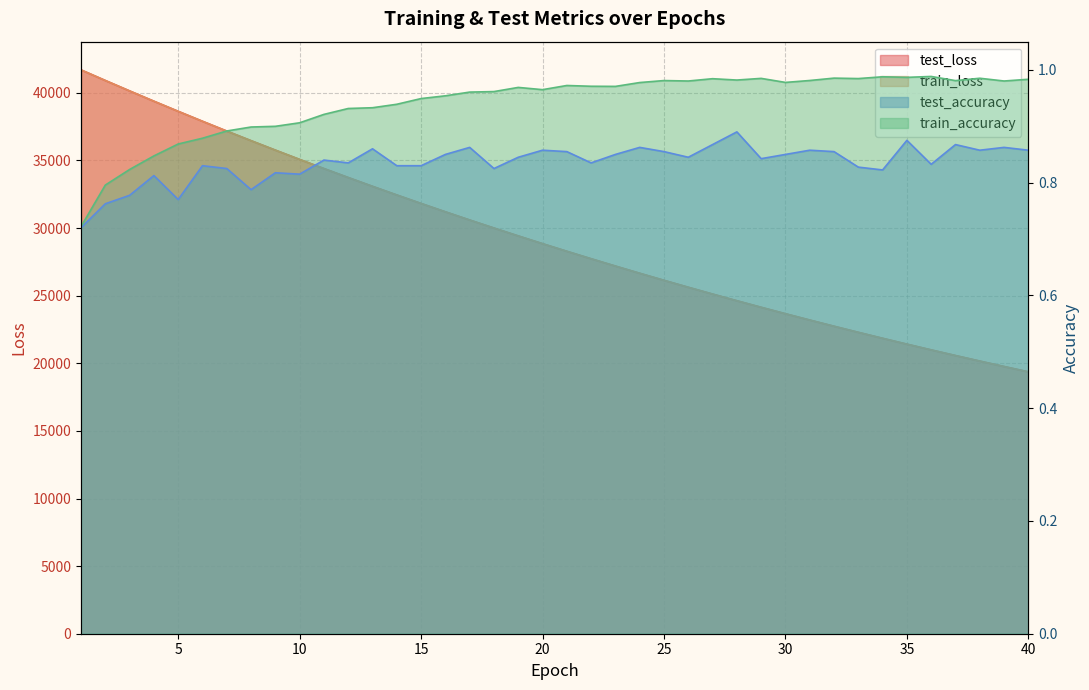

What is the value of the train_loss point at the 29th from the left?

24141.1